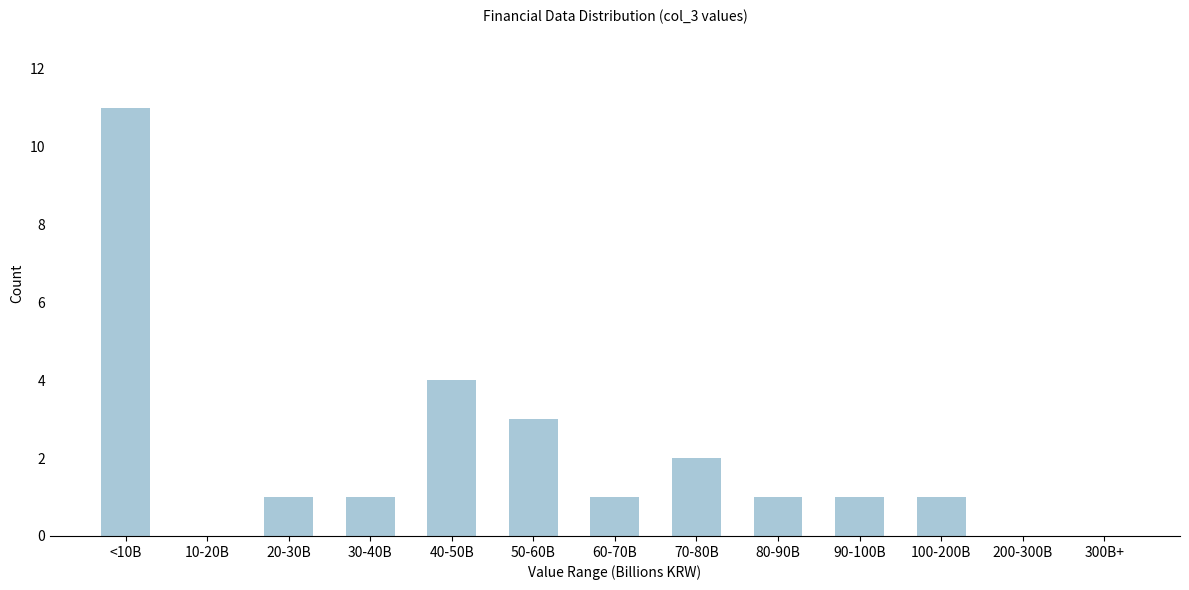

Reading left to right, extract all data points from this chart.

<10B=11	10-20B=0	20-30B=1	30-40B=1	40-50B=4	50-60B=3	60-70B=1	70-80B=2	80-90B=1	90-100B=1	100-200B=1	200-300B=0	300B+=0